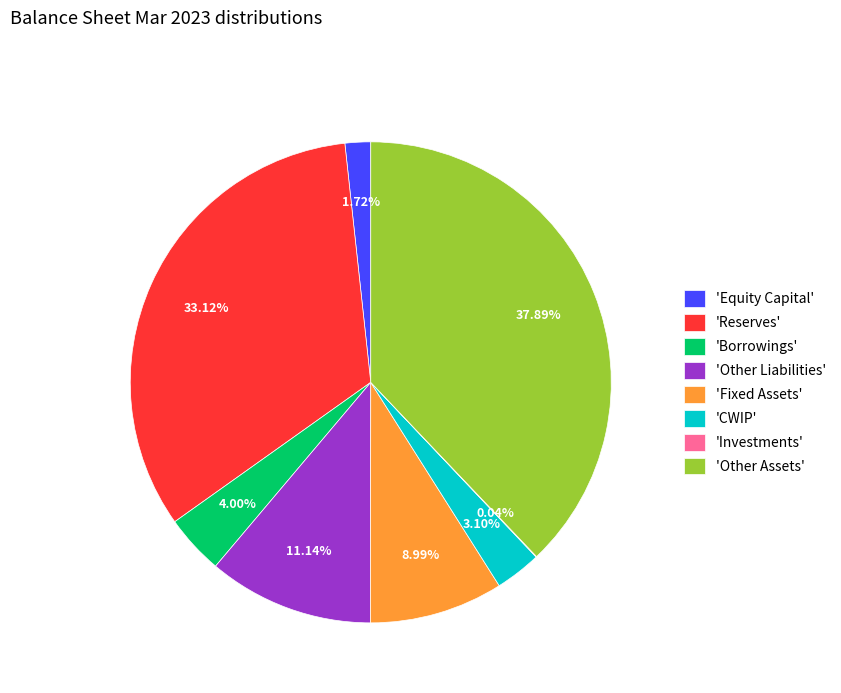

Does any single category account for the majority?

No